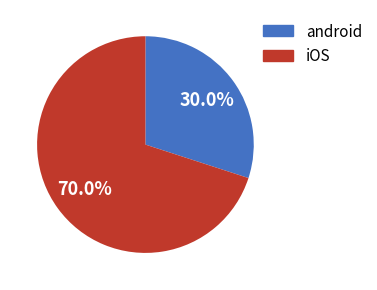

Does any single category account for the majority?

Yes